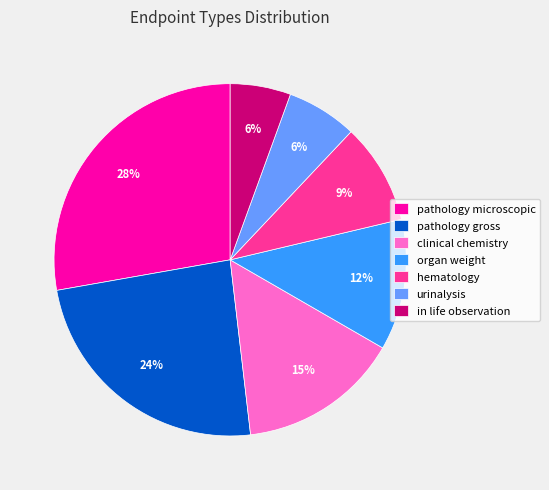

What is the largest slice in the pie chart?

pathology microscopic